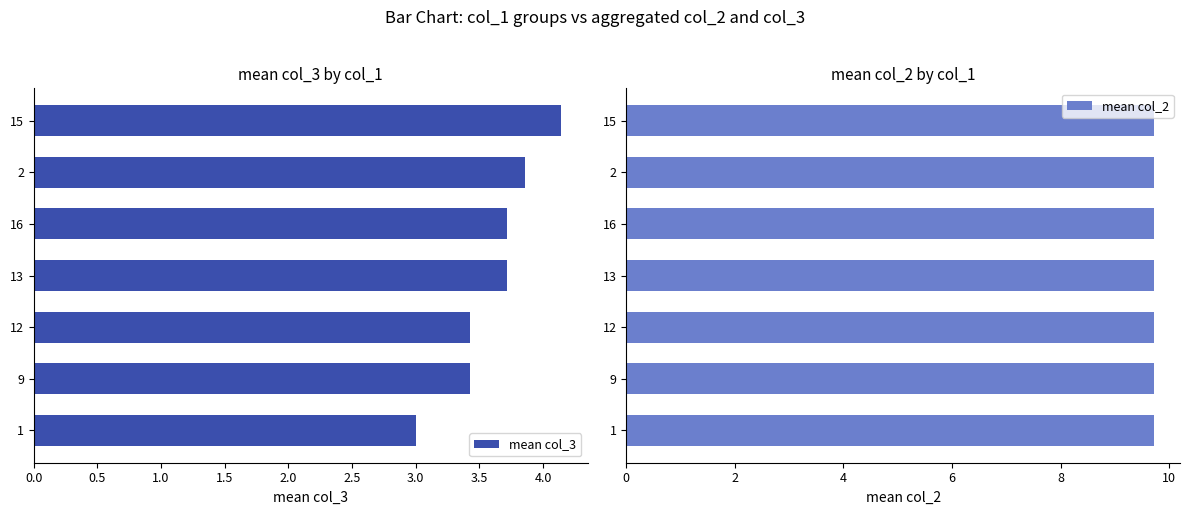

How many groups of bars are there?

7